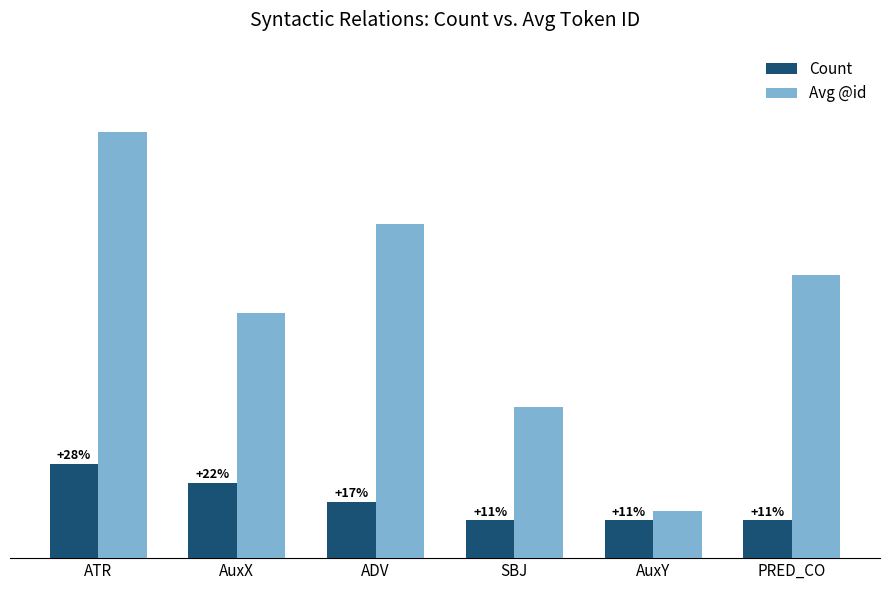

What are all the series names shown in the legend?

Count, Avg @id